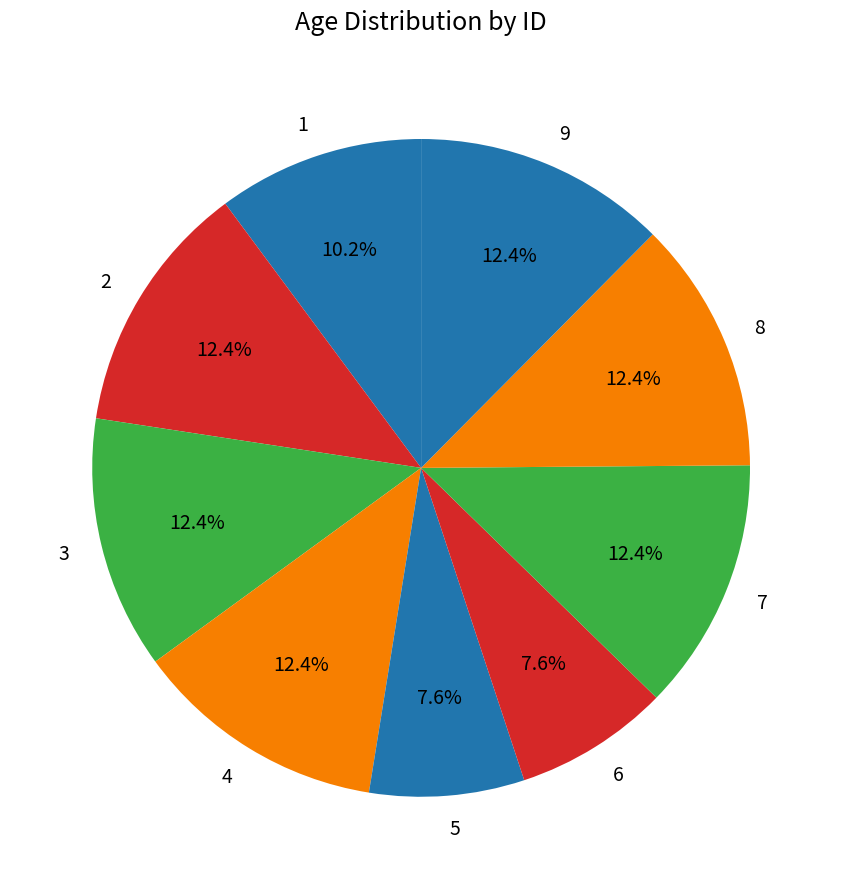

What percentage is the 4 slice, to the nearest percent?

12%